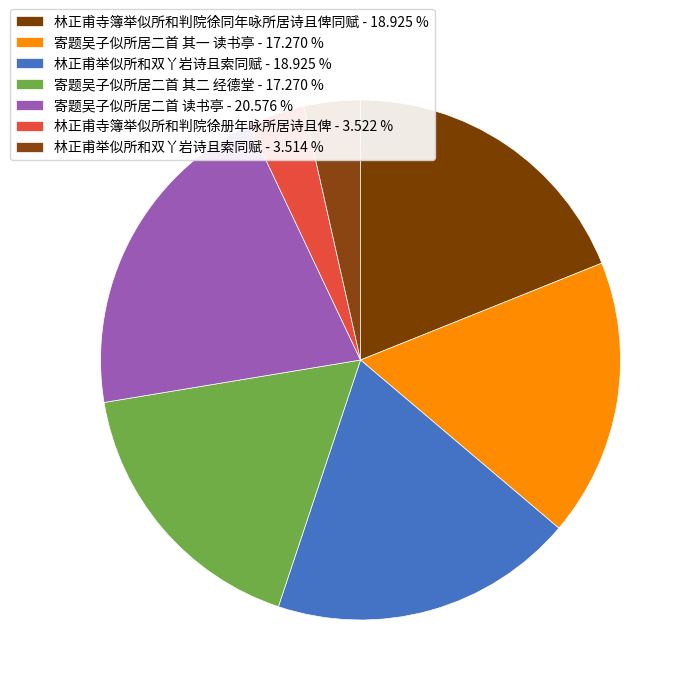

How many slices are in this pie chart?

7